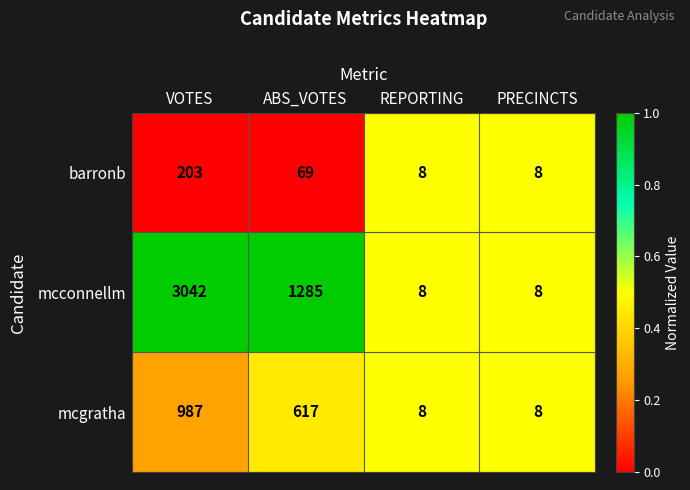

What is the total value across all series at PRECINCTS?

24